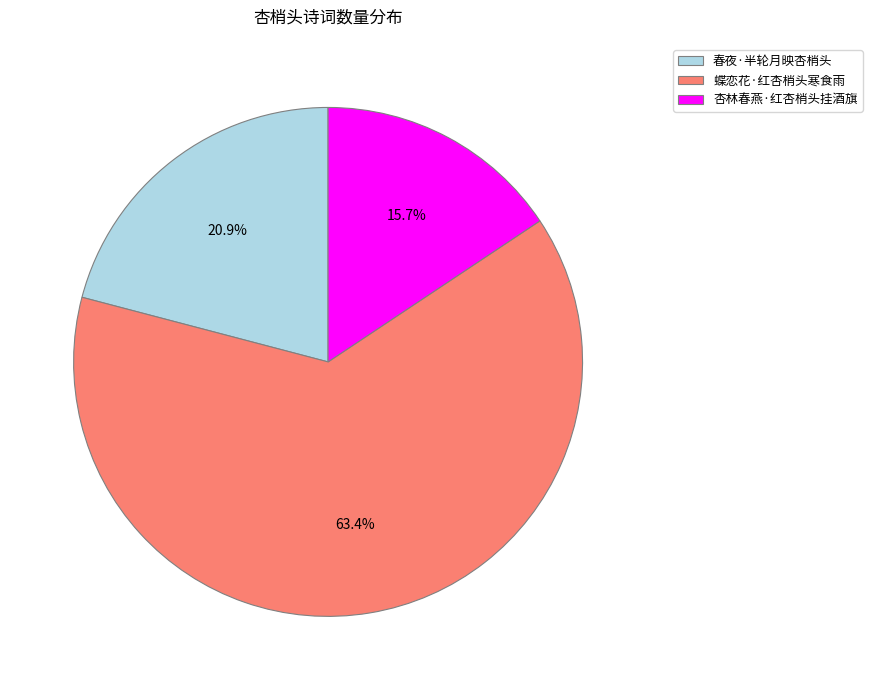

To the nearest percent, what is the average slice percentage?

33%